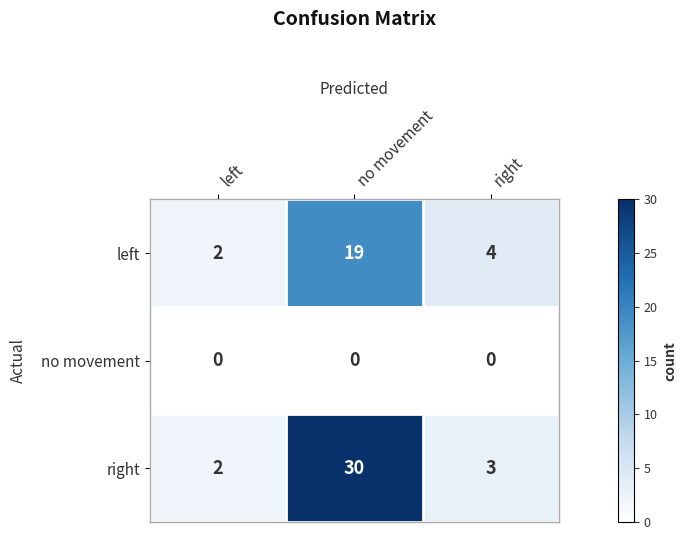

Which series changed the most between left and no movement?

right